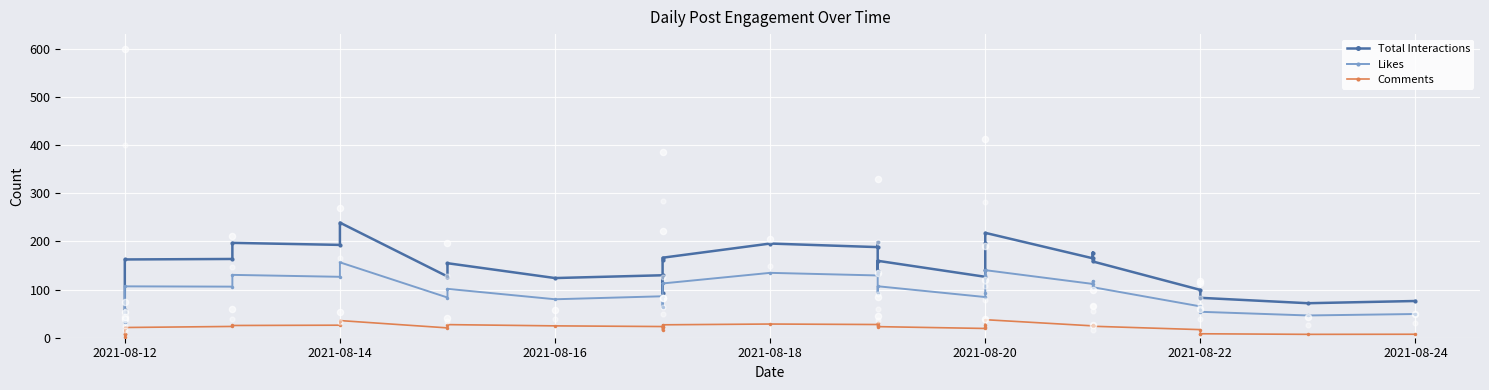

Which series has the largest total across all categories?

Total Interactions